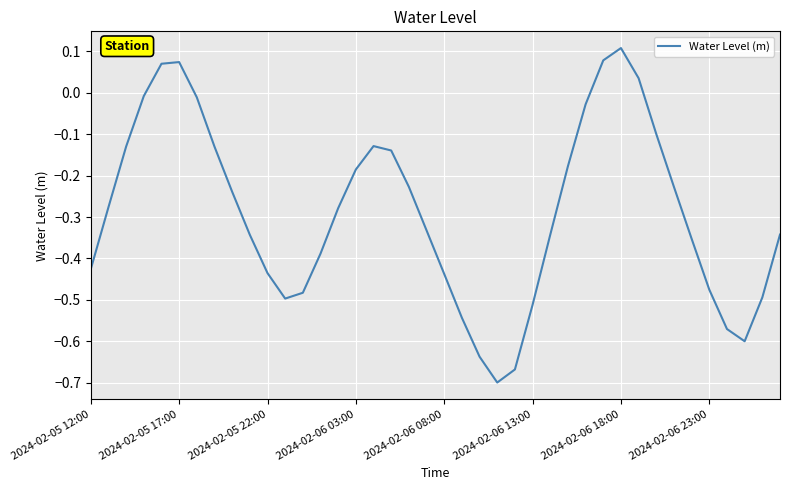

How many negative values are there?

35